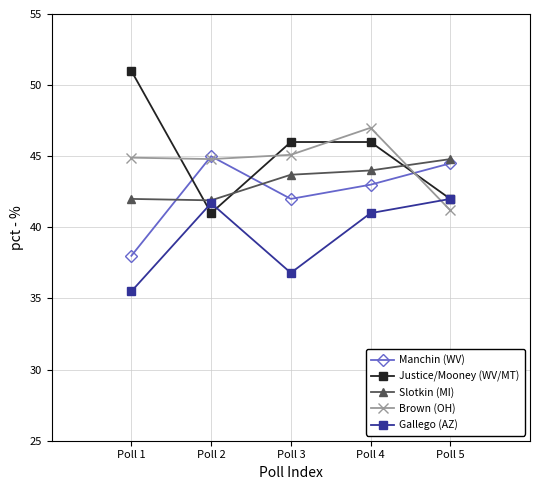

Count the number of categories in the chart.

5